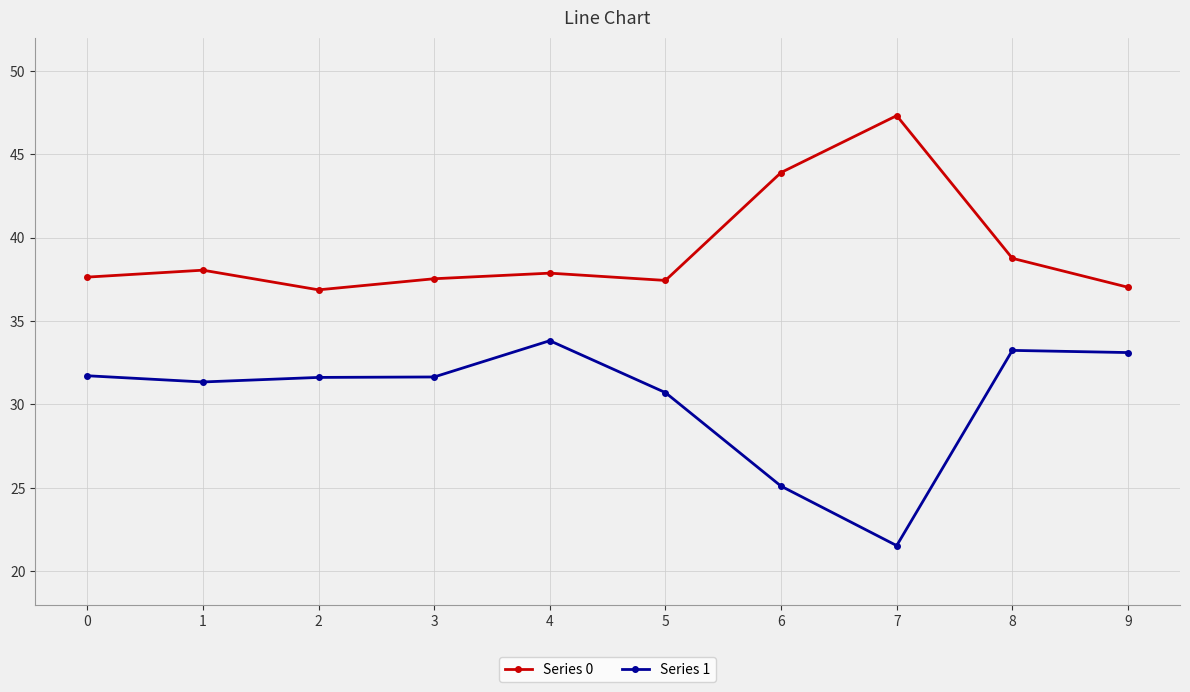

At which category does the chart reach its minimum across all series?

7